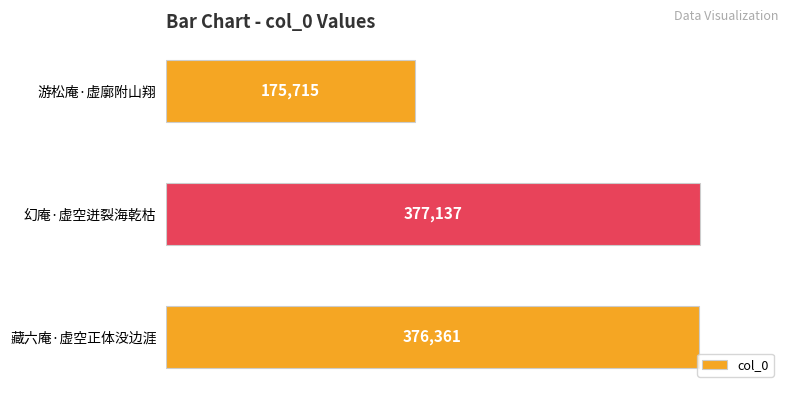

What is the difference between the values at 藏六庵·虚空正体没边涯 and 幻庵·虚空迸裂海乾枯?

776